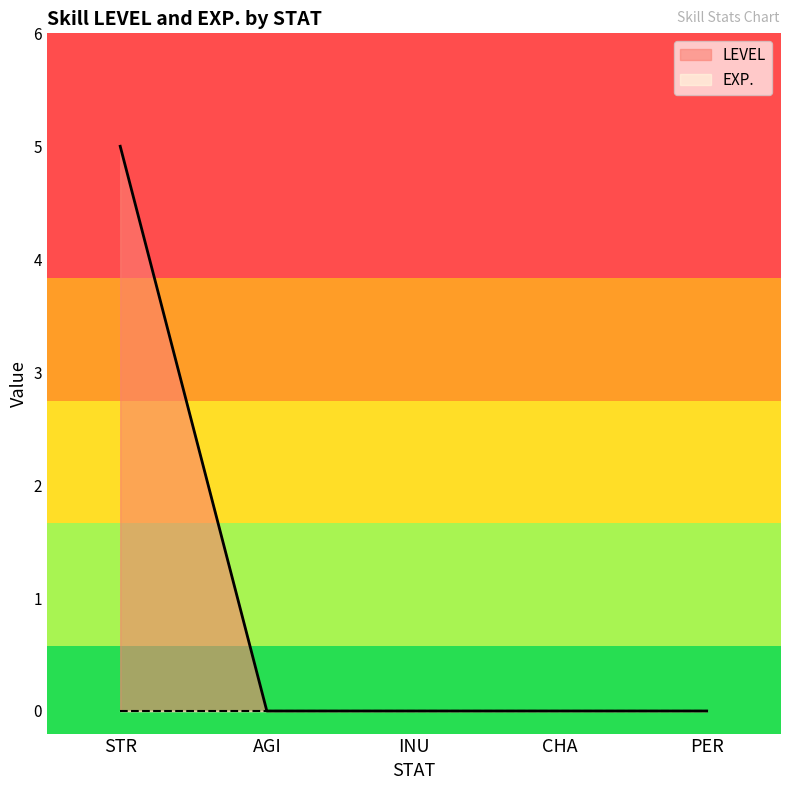

True or false: EXP. and LEVEL cross at least once.

False